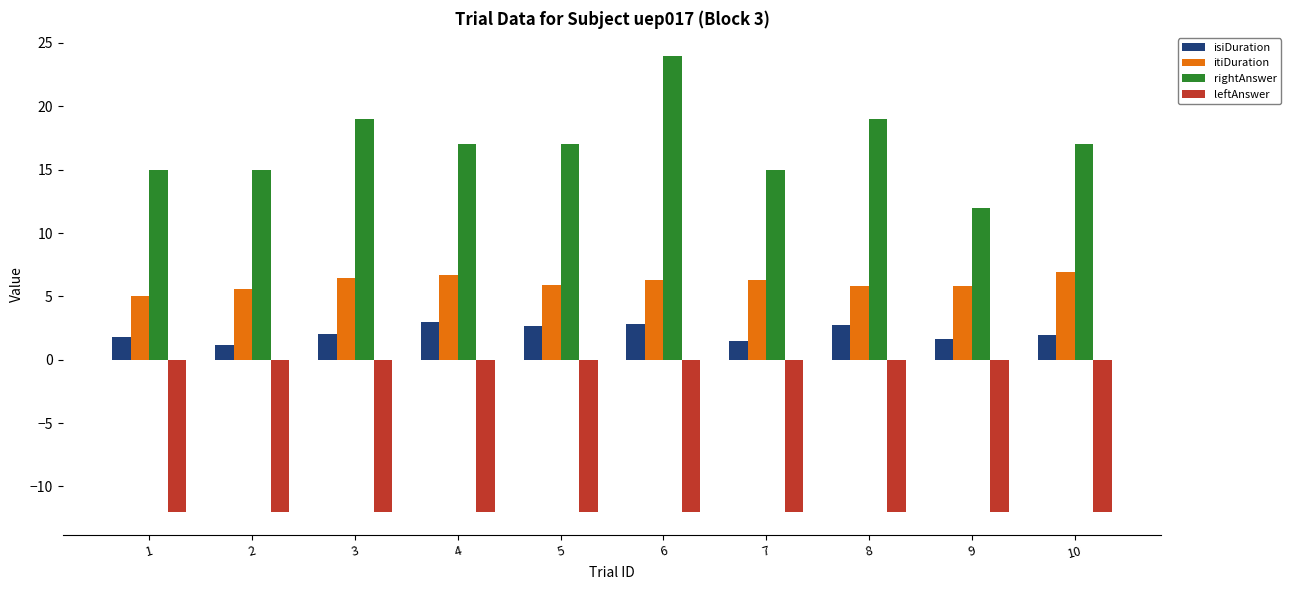

Does the chart contain any negative values?

Yes